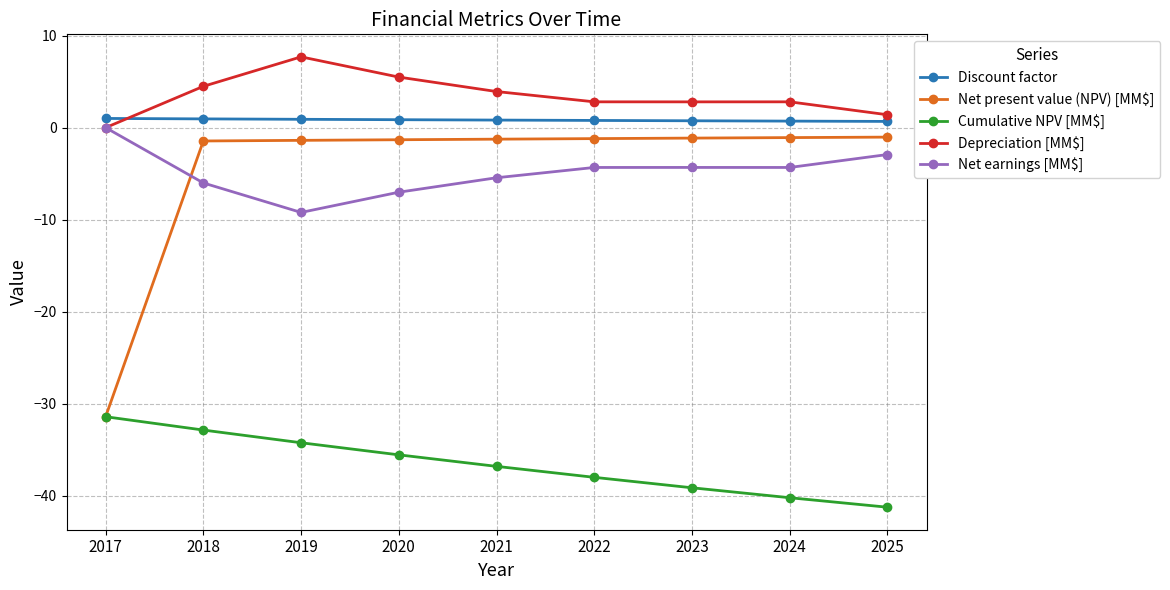

Where does the Cumulative NPV [MM$] series first go above -36?

2017